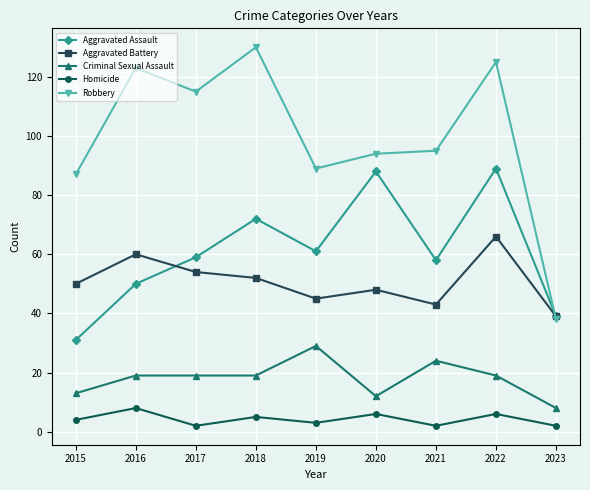

What is the sum of all Criminal Sexual Assault values?

162